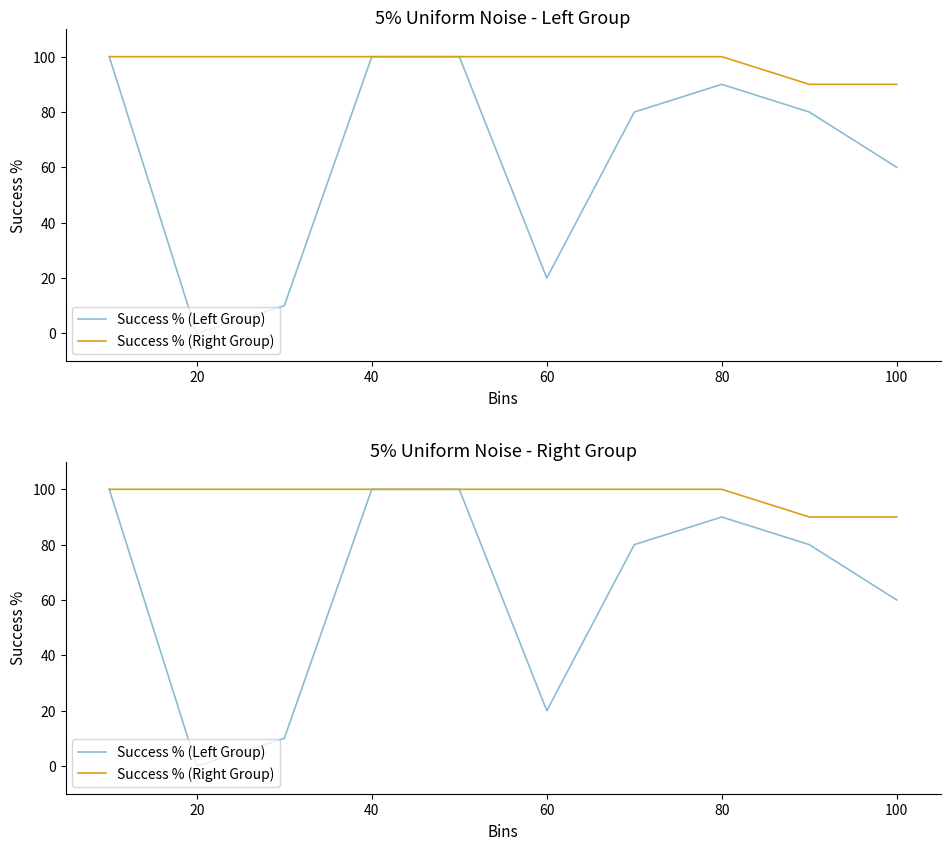

True or false: Success % (Left Group) has more than 1 interior local peaks.

False